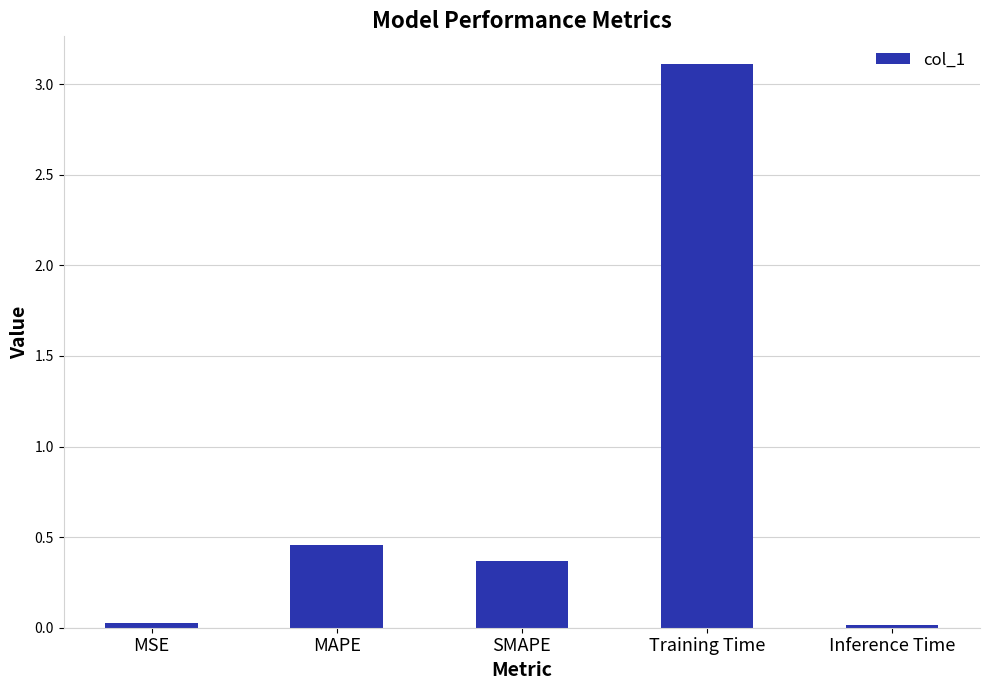

At which label is the value closest to 1?

MAPE